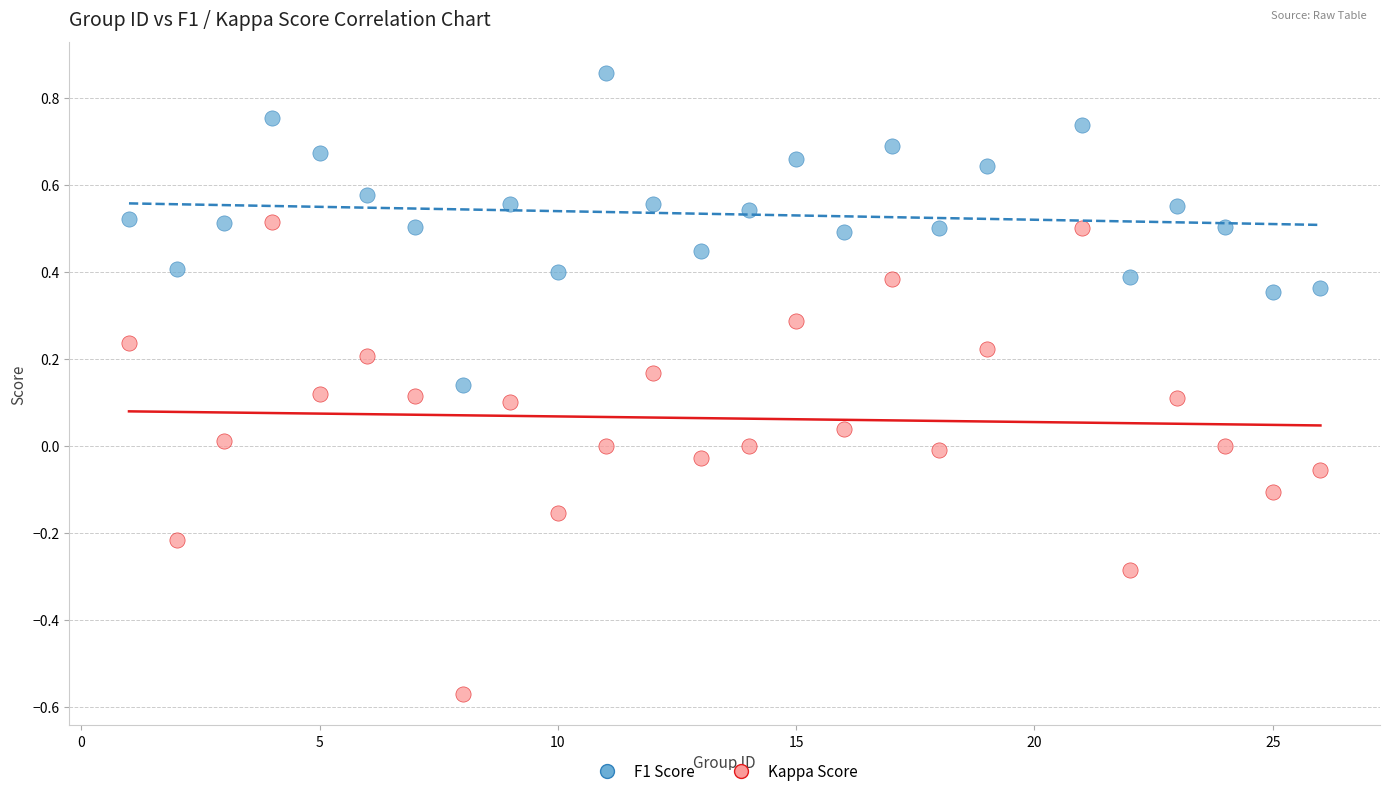

Across all data points, what is the range of Y values (max minus min)?

1.4